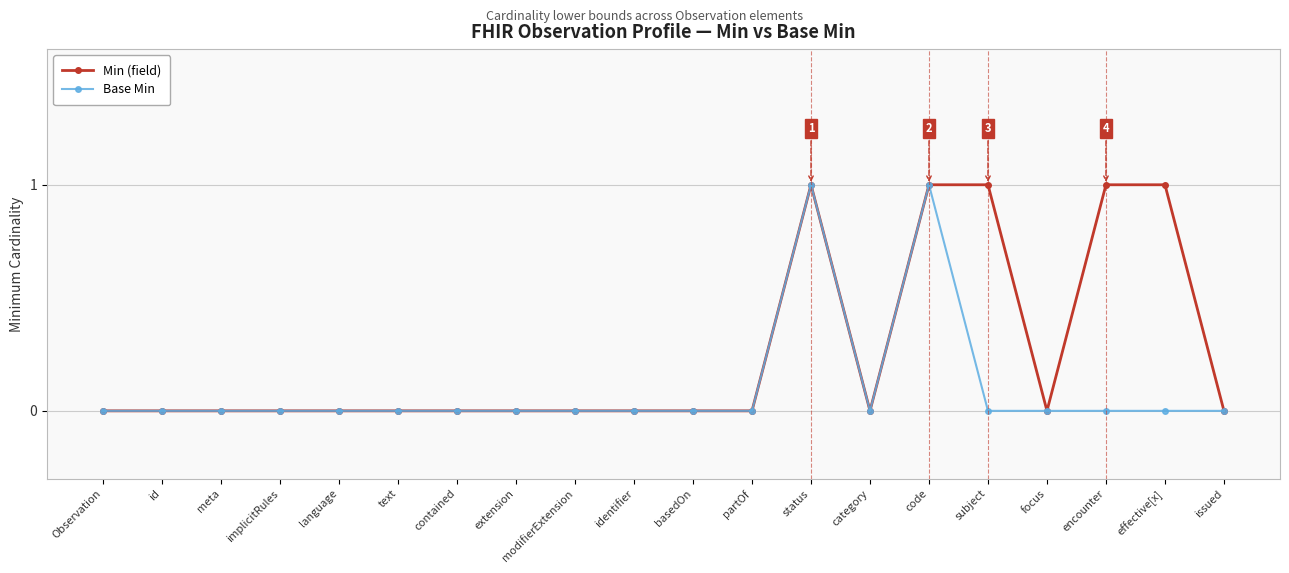

What is the value of the Base Min point at the 13th from the left?

1